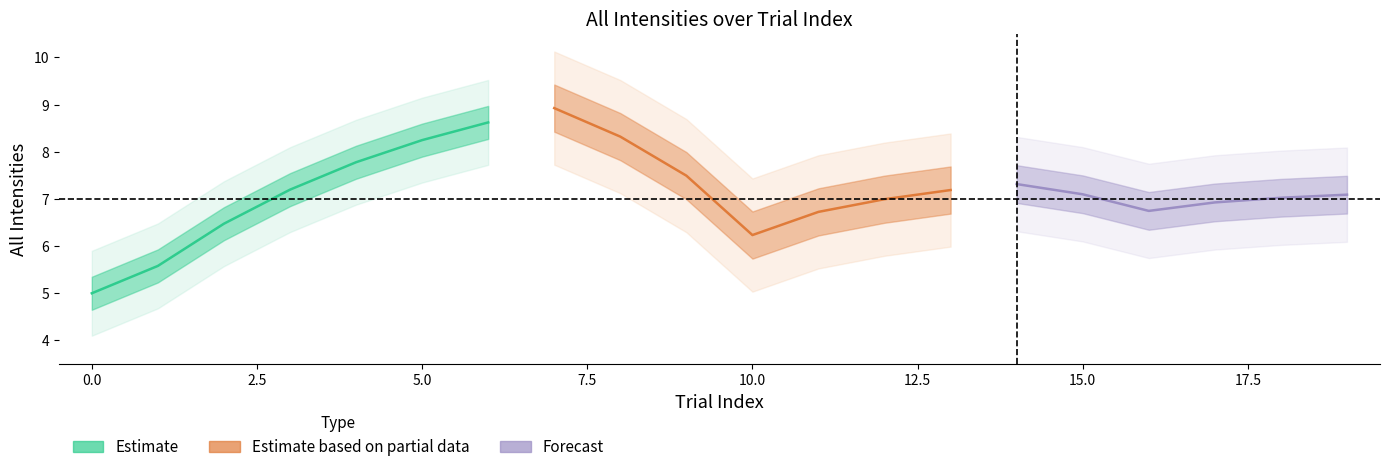

What is the sum of all All Intensities values?

143.0